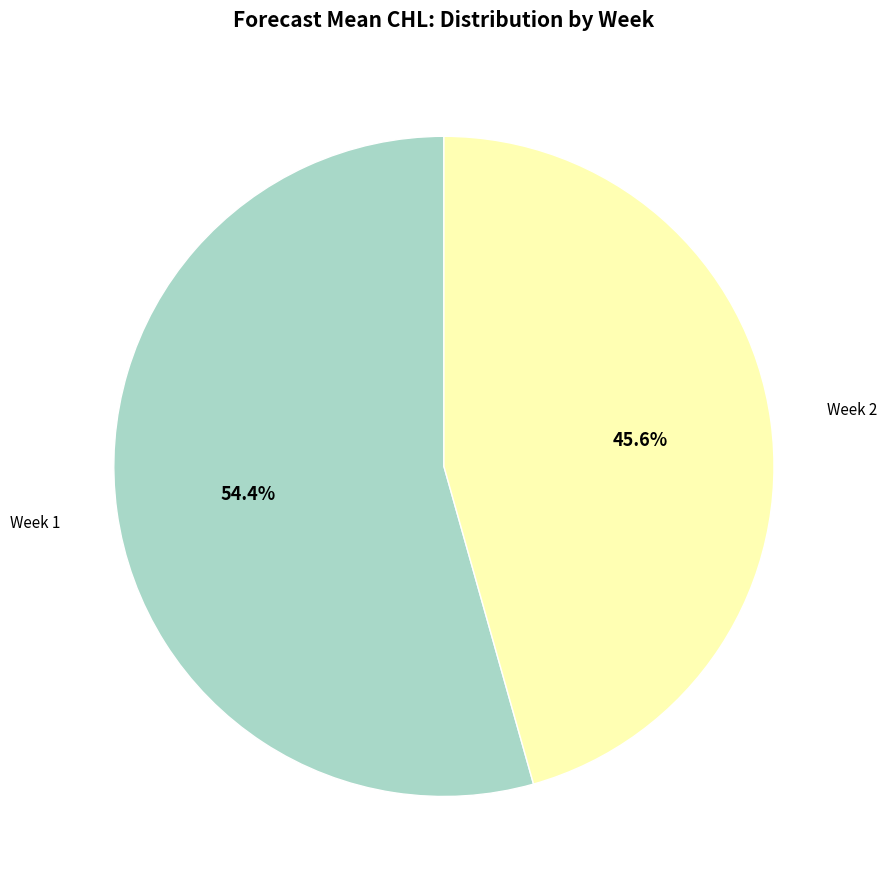

Is there a majority slice in this chart?

Yes